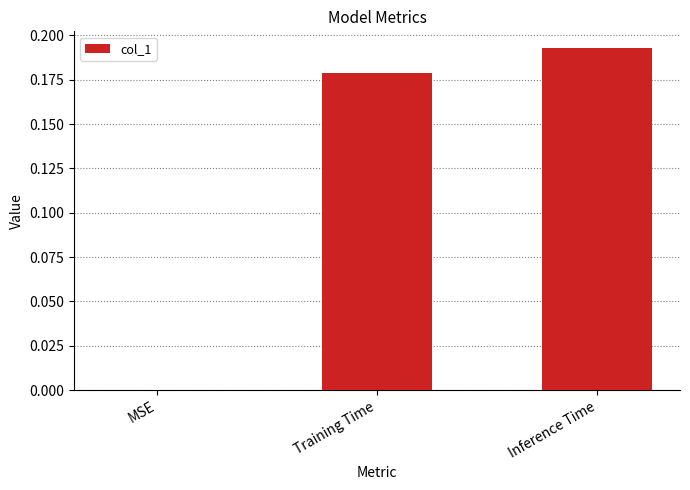

Between Training Time and Inference Time, which is larger?

Inference Time